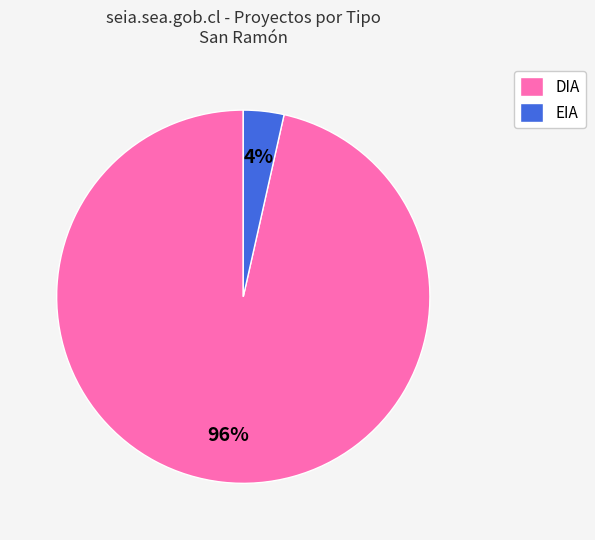

Is it true that DIA is 96% of the pie?

True